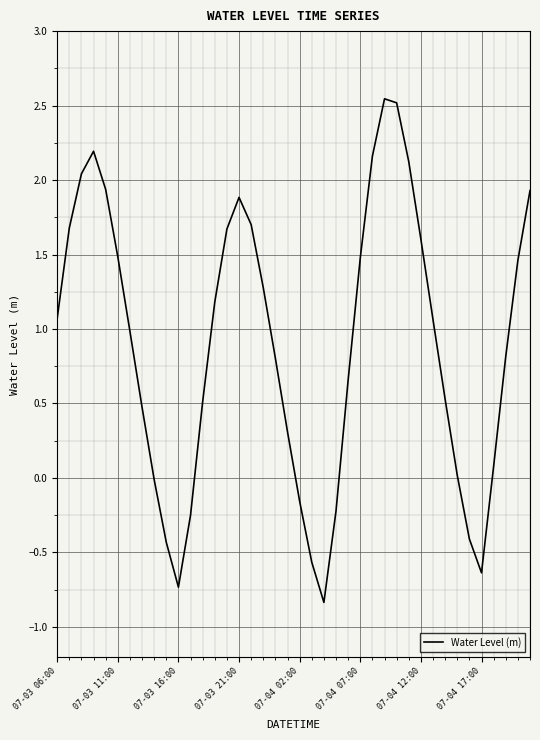

At which label does the data first exceed 1?

07-03 06:00